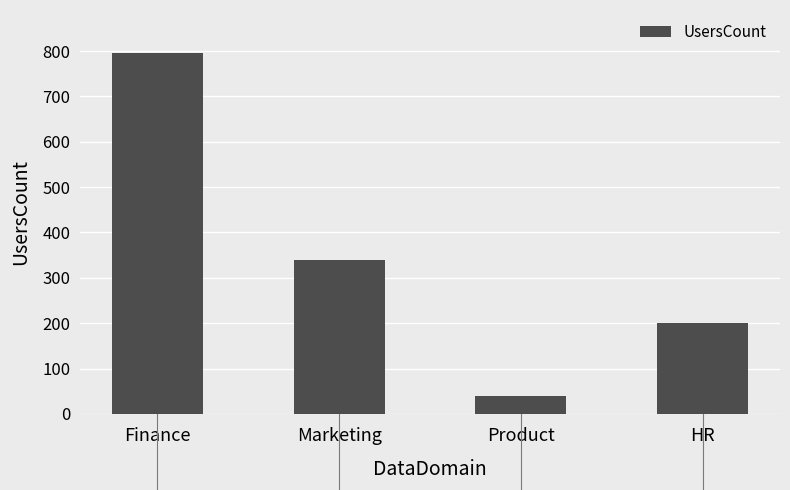

What is the ratio of the value at Finance to the value at Marketing?

2.3